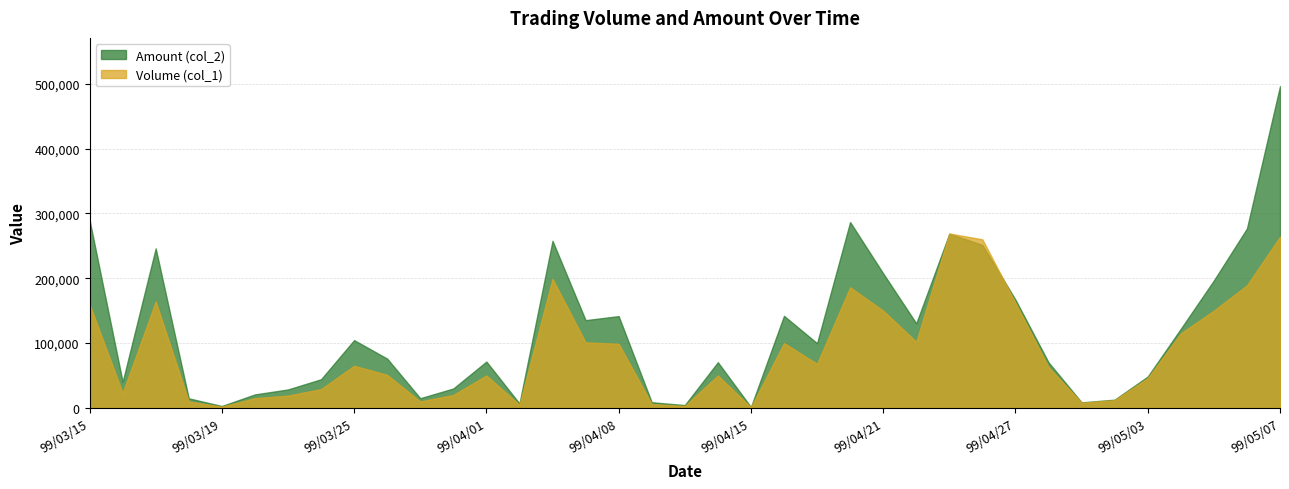

At how many categories does at least one series exceed 306630?

1